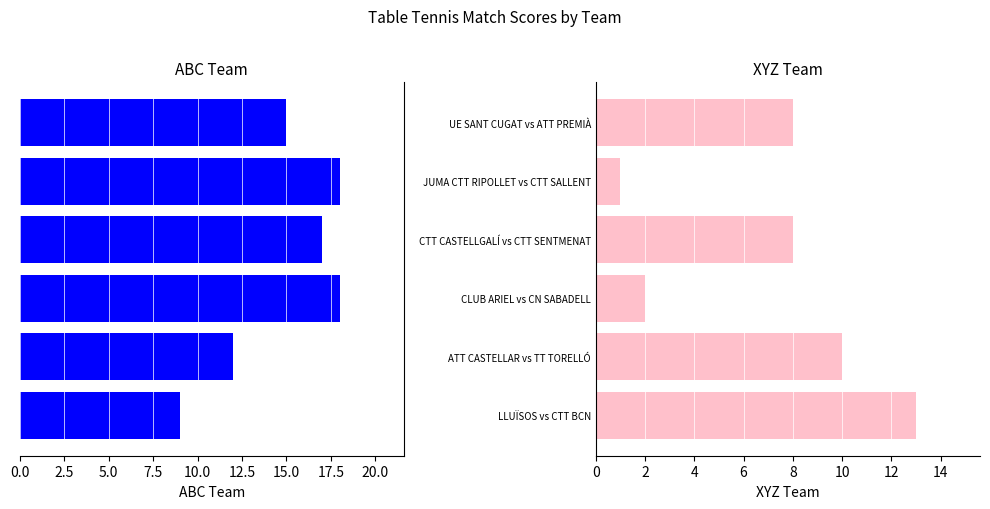

How many data points does each series have?

6